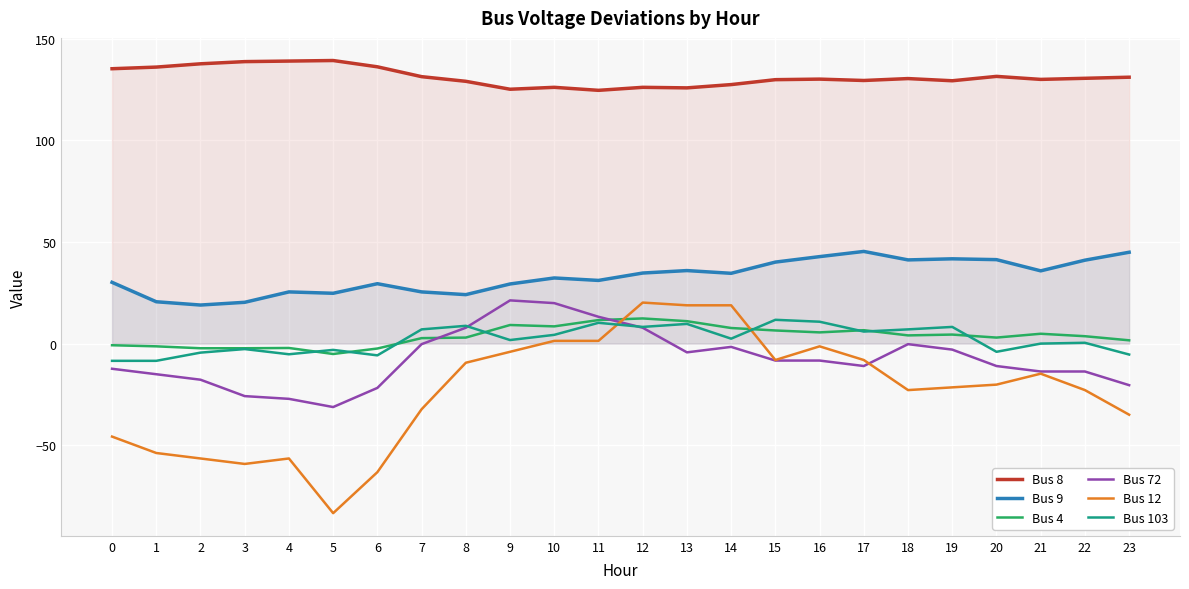

Reading left to right, what are all the values shown in this chart?

Bus 8: 135.3	136.1	137.7	138.8	139.1	139.3	136.2	131.4	129.1	125.2	126.1	124.7	126.1	125.9	127.5	129.9	130.2	129.5	130.4	129.4	131.5	130.0	130.6	131.1
Bus 9: 30.2	20.6	19.0	20.3	25.4	24.8	29.5	25.4	24.1	29.3	32.3	31.1	34.7	35.9	34.6	40.1	42.8	45.4	41.2	41.7	41.3	35.8	41.1	45.0
Bus 4: -0.8	-1.3	-2.3	-2.3	-2.2	-5.1	-2.4	2.7	3.0	9.2	8.5	11.6	12.4	11.0	7.7	6.5	5.5	6.6	4.0	4.4	3.0	4.8	3.6	1.6
Bus 72: -12.4	-15.1	-17.8	-25.8	-27.2	-31.2	-21.8	-0.3	7.8	21.3	19.9	13.2	7.8	-4.3	-1.6	-8.3	-8.3	-11.0	-0.3	-3.0	-11.0	-13.7	-13.7	-20.5
Bus 12: -45.8	-53.8	-56.5	-59.2	-56.5	-83.5	-63.3	-32.3	-9.4	-4.0	1.3	1.3	20.2	18.8	18.8	-8.1	-1.3	-8.1	-22.9	-21.5	-20.2	-14.8	-22.9	-35.0
Bus 103: -8.5	-8.5	-4.4	-2.7	-5.2	-3.1	-5.8	7.0	8.7	1.7	4.3	10.2	8.2	9.7	2.4	11.7	10.8	5.9	7.0	8.2	-4.0	0.0	0.4	-5.4